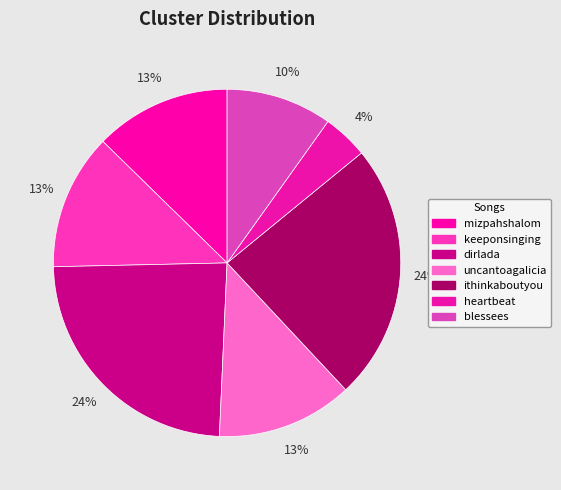

What percentage is the uncantoagalicia slice, to the nearest percent?

13%